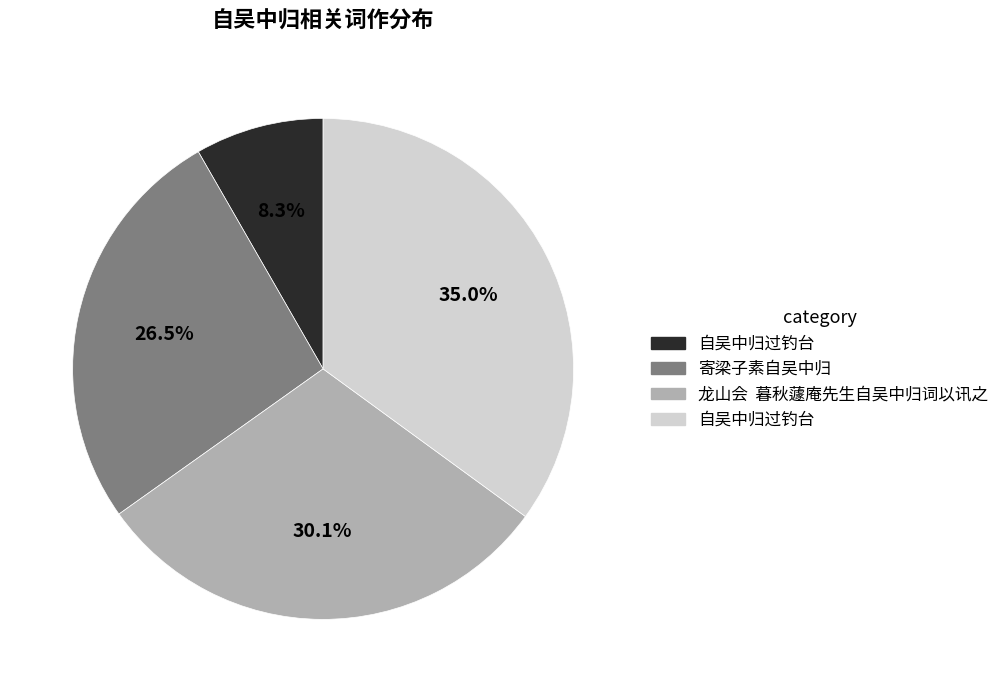

Is there a majority slice in this chart?

No